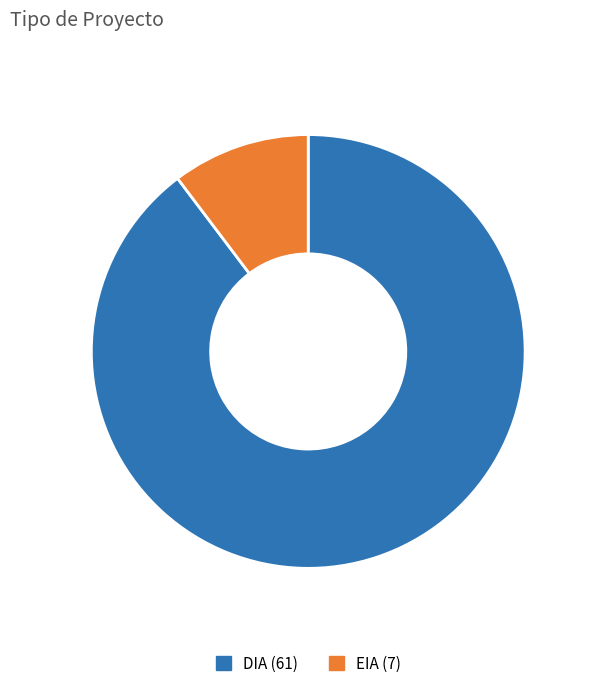

Is EIA the majority of the pie?

No